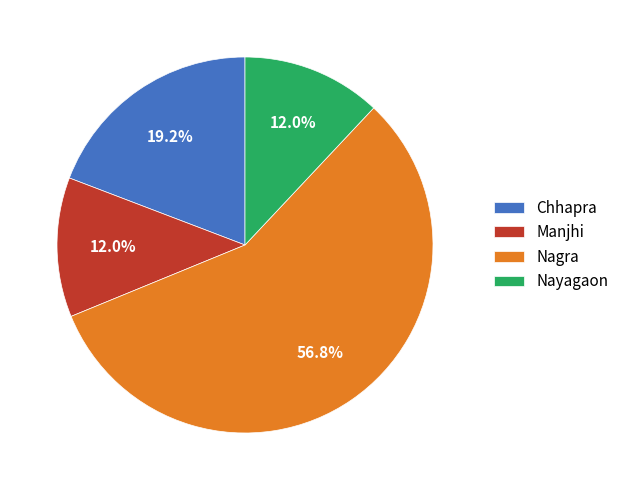

How many segments does this pie chart have?

4